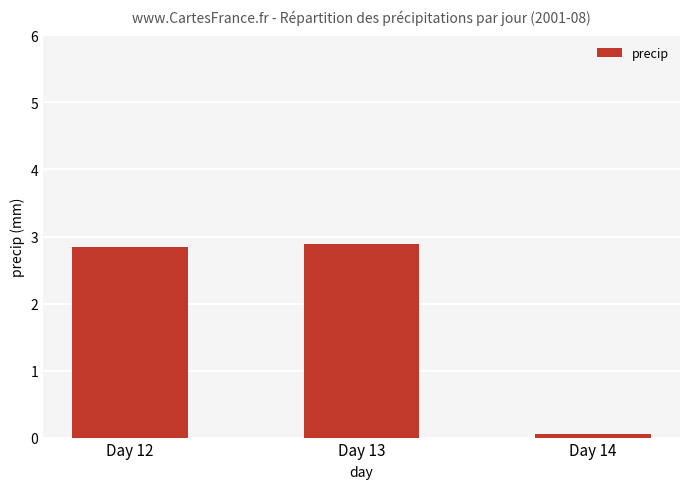

The value at Day 14 is 0.1. True or false?

True